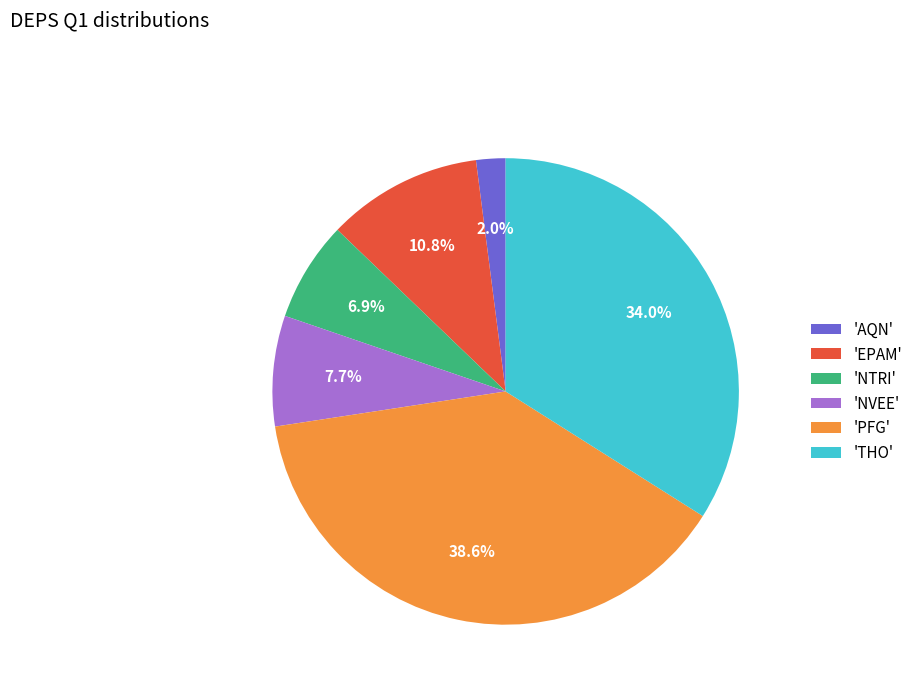

What is the smallest slice in the pie chart?

'AQN'